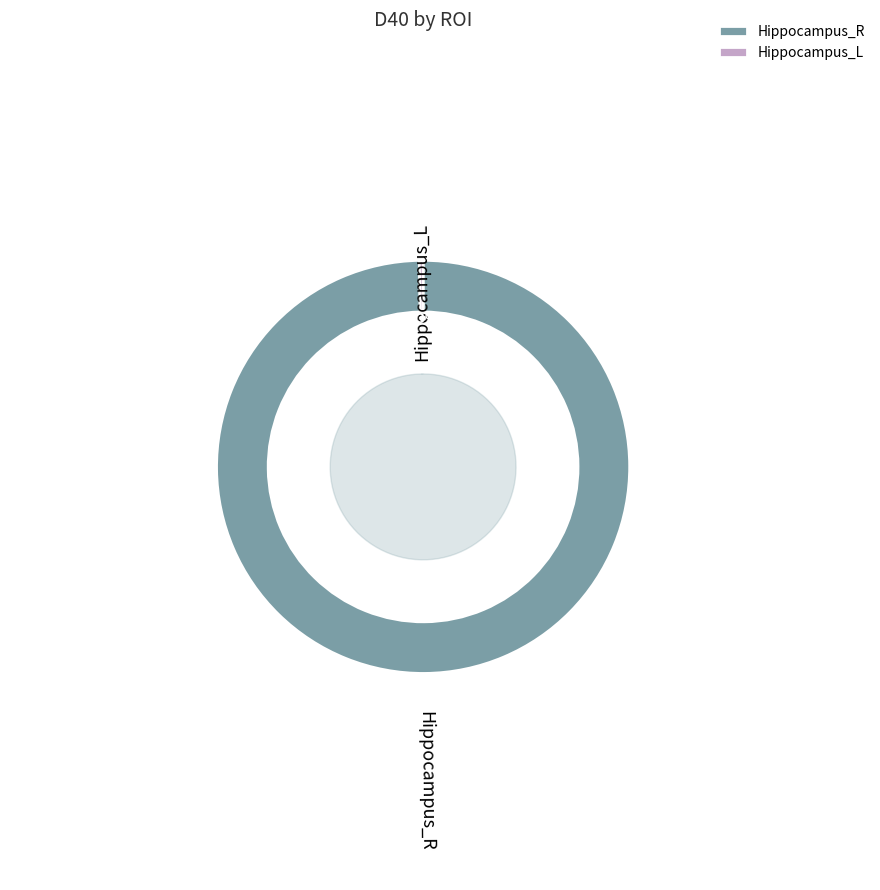

How many slices are in this pie chart?

2